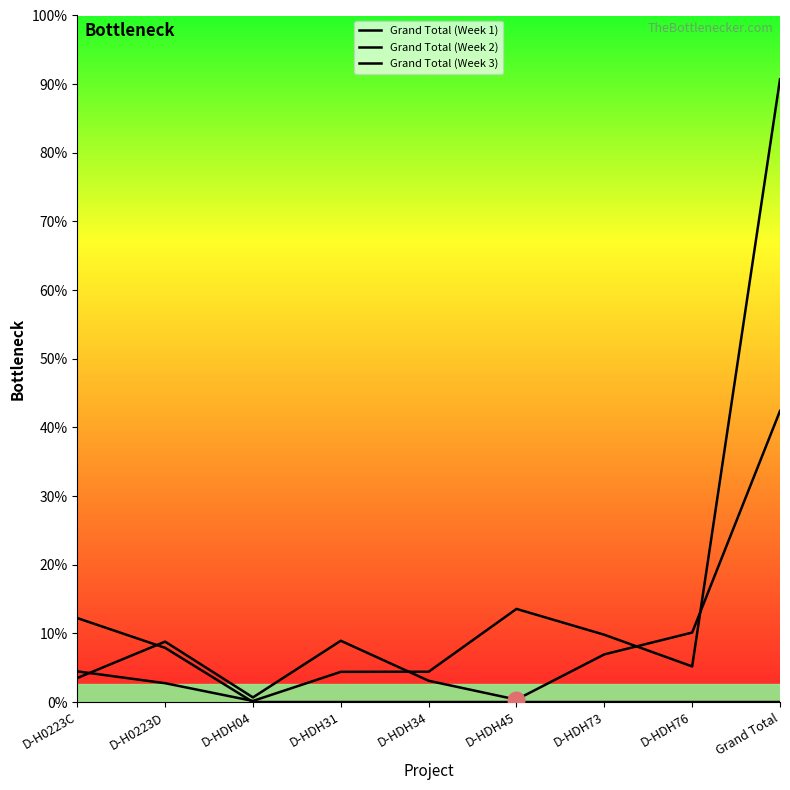

Which series has the largest total across all categories?

Grand Total (Week 2)